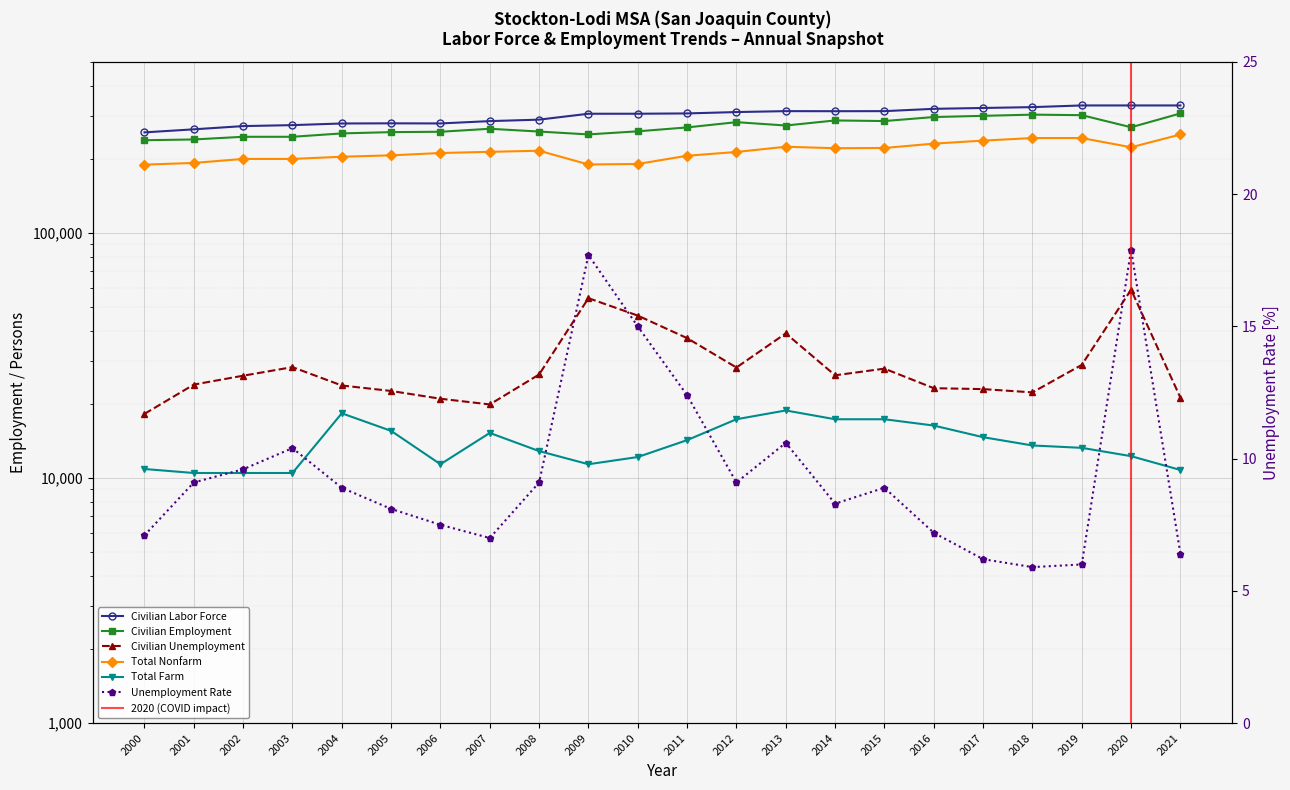

What are all the series names shown in the legend?

Civilian Labor Force, Civilian Employment, Civilian Unemployment, Total Nonfarm, Total Farm, Unemployment Rate